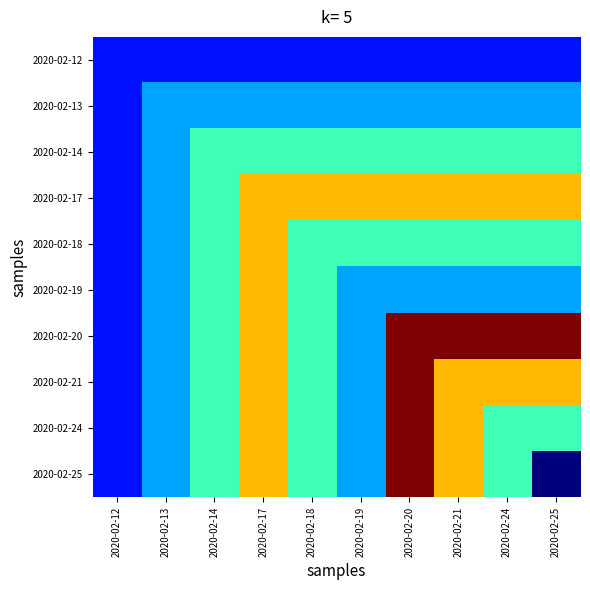

What is the total value across all series at 2020-02-25?

4.6